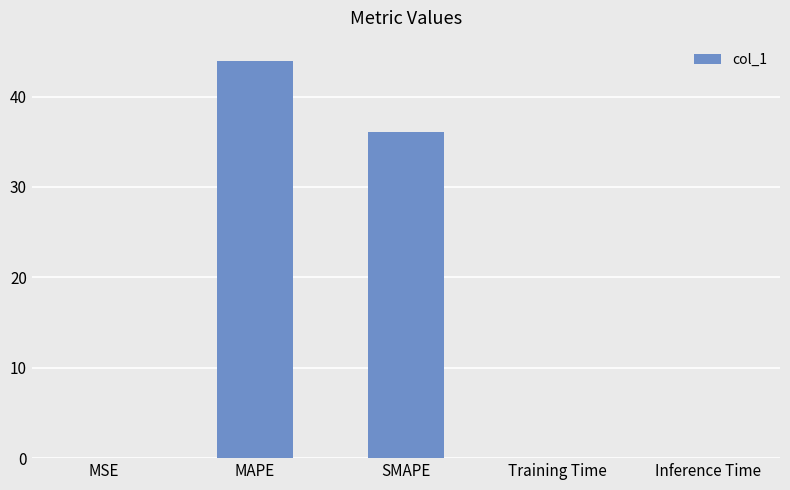

True or false: the data shows 44.0 at MAPE.

True